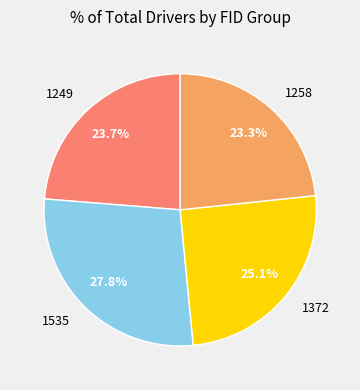

Which has a higher value, 1372 or 1249?

1372